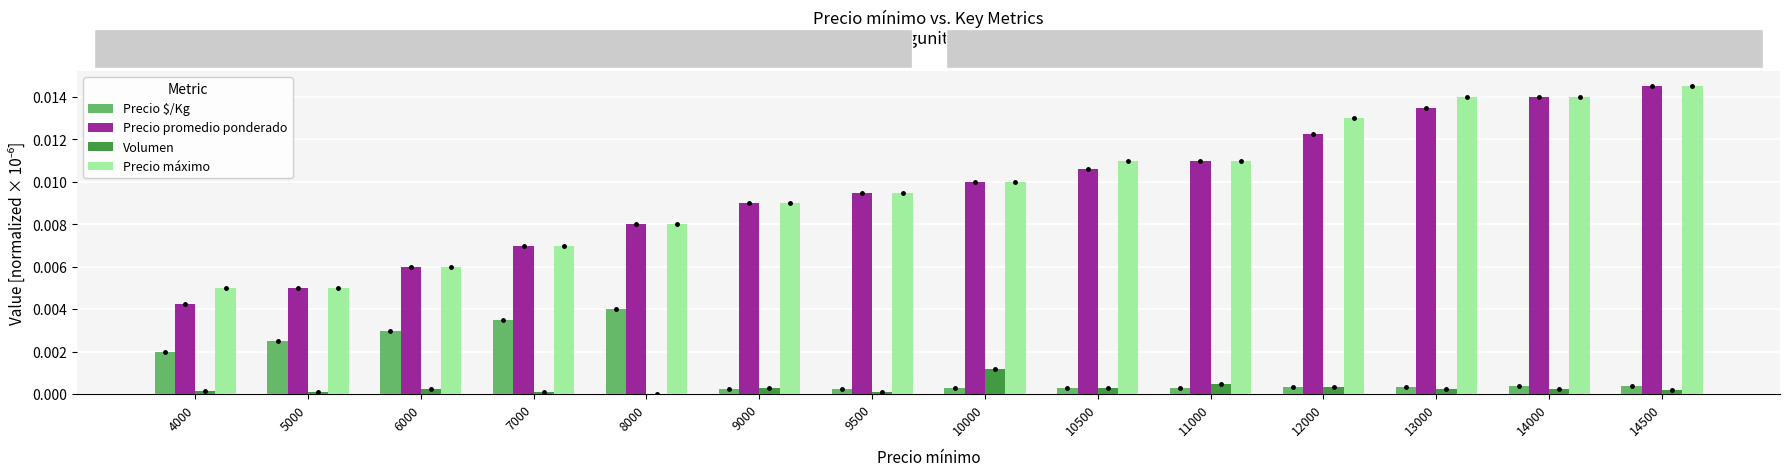

Which category has the highest value across all series?

14500